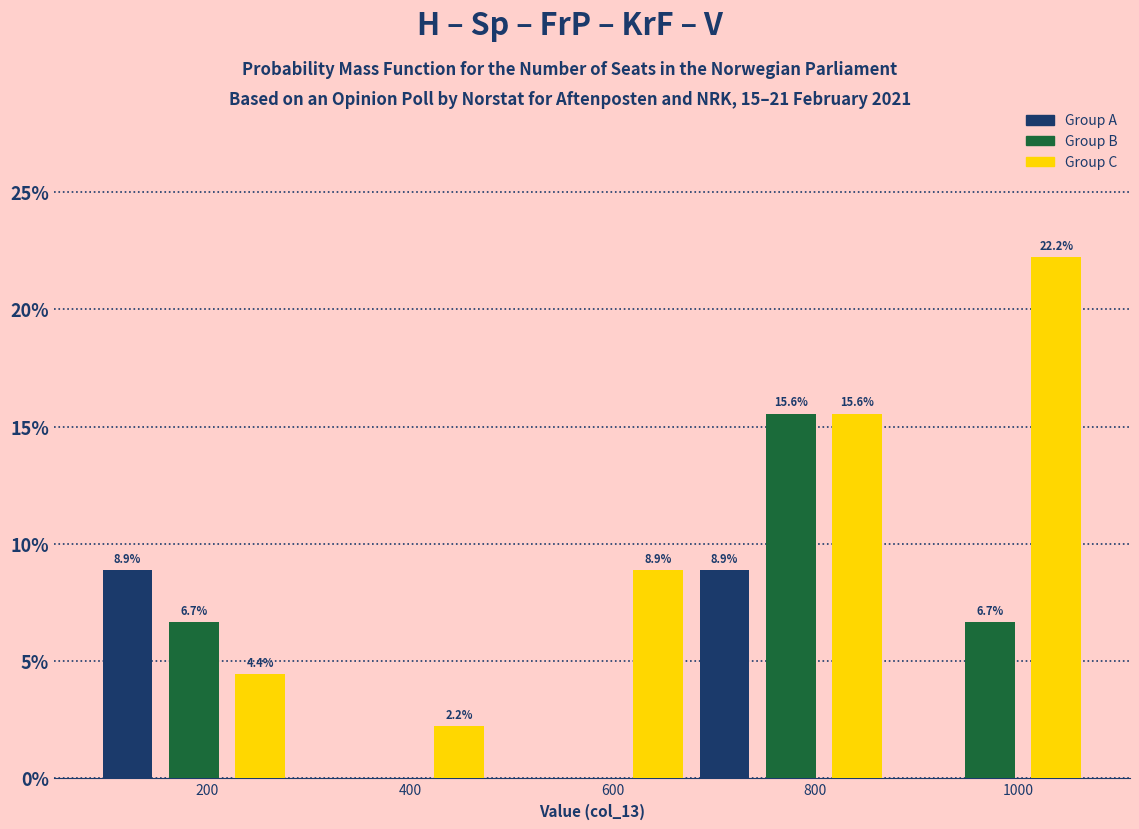

Around what value on the x-axis is the tallest bar? Give the approximate position of its centre, as read against the axis.

1040